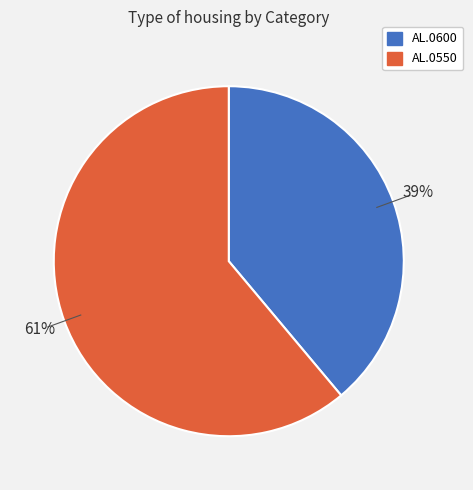

The AL.0550 slice represents 46% of the pie. True or false?

False